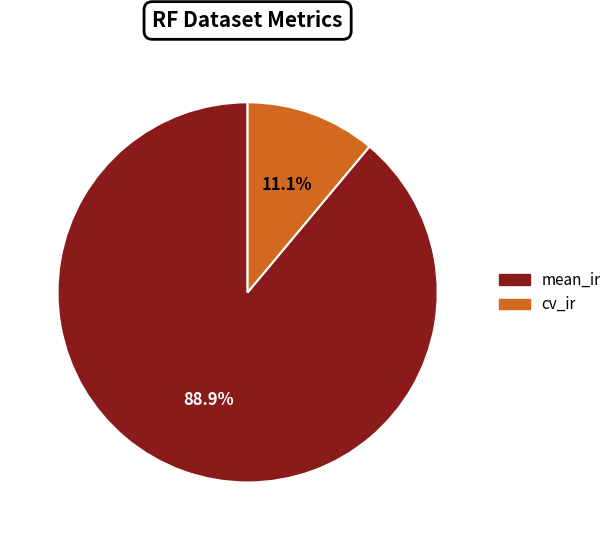

Which slice is the smallest?

cv_ir